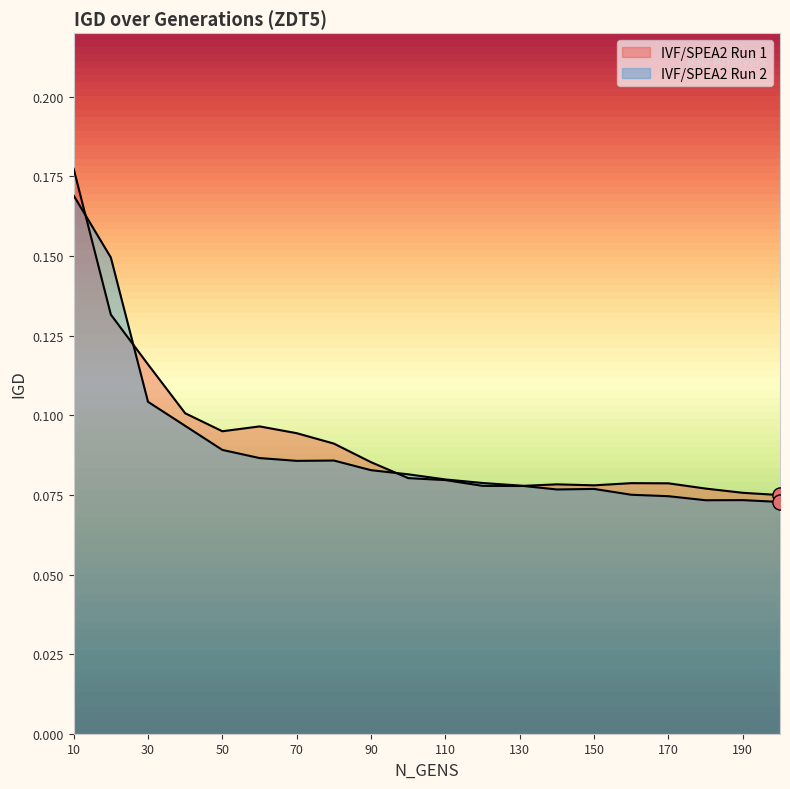

At how many categories does at least one series exceed 0?

20